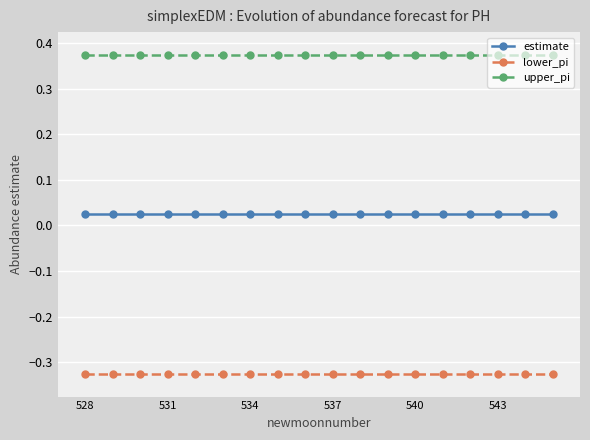

List the series in order of their overall mean, highest first.

upper_pi, estimate, lower_pi